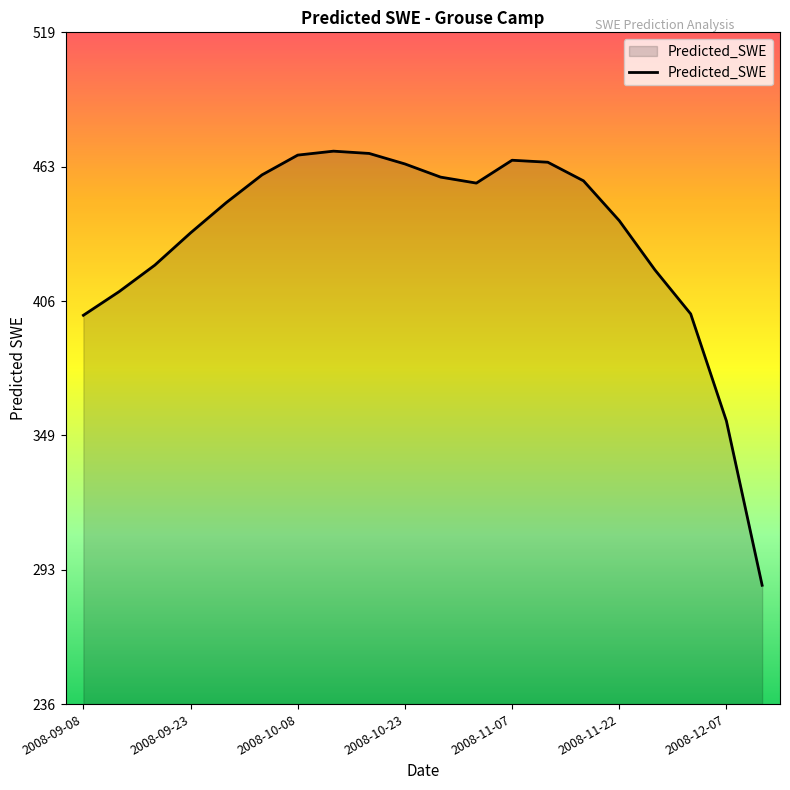

What is the maximum value shown in the chart?

469.0